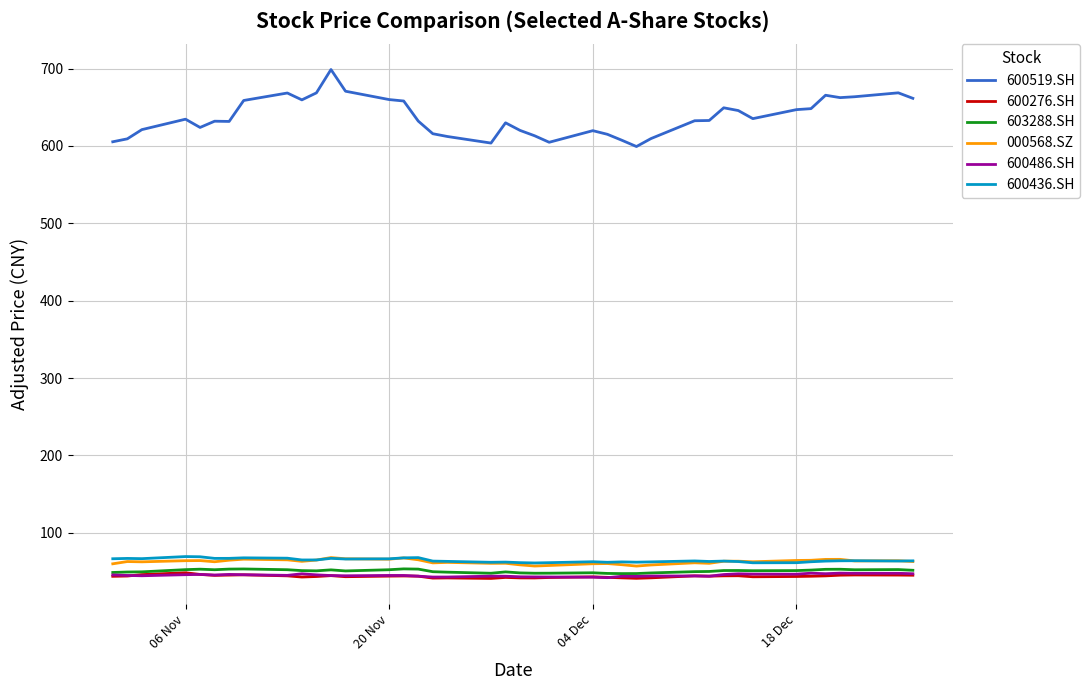

Which series has the widest spread of values?

600519.SH